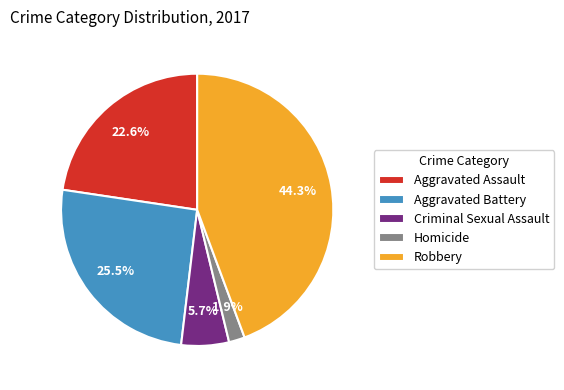

Between Homicide and Robbery, which is larger?

Robbery